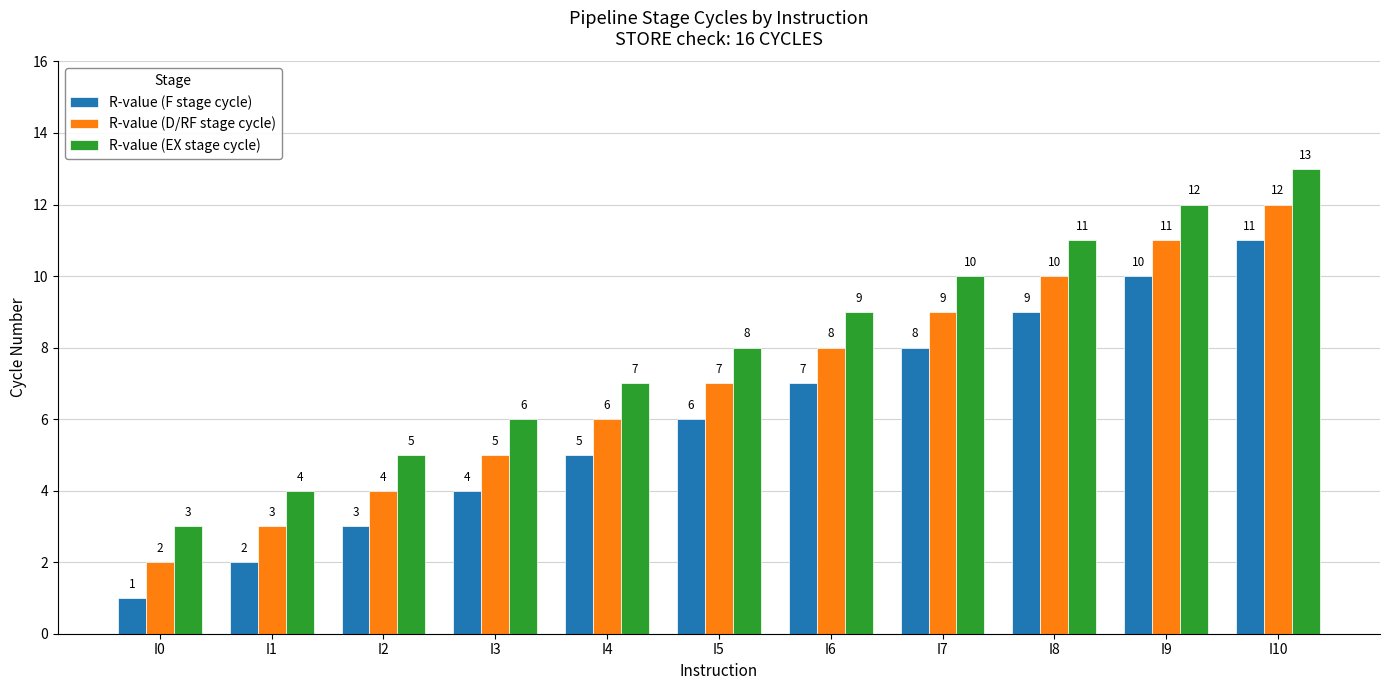

What is the difference between the maximum and minimum values in the R-value (F stage cycle) series?

10